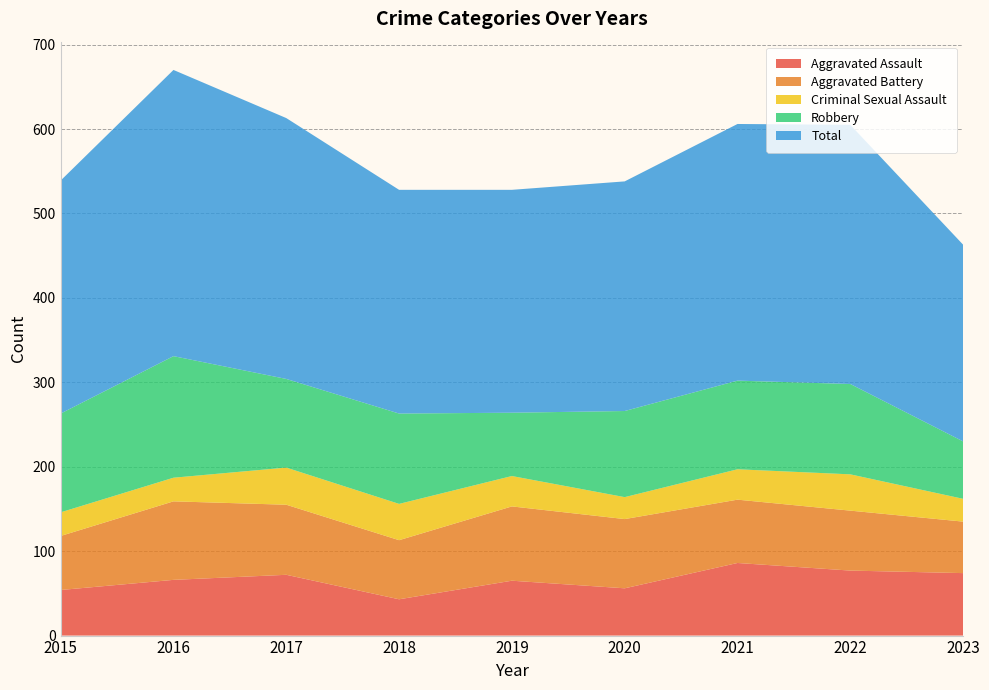

Reading right to left, transcribe all the data shown in this chart.

Aggravated Assault: 74	77	86	56	65	43	72	66	54
Aggravated Battery: 61	71	75	82	88	70	83	93	64
Criminal Sexual Assault: 27	43	36	26	36	43	44	28	28
Robbery: 68	107	105	102	75	107	105	144	117
Total: 233	307	304	272	264	265	309	339	276